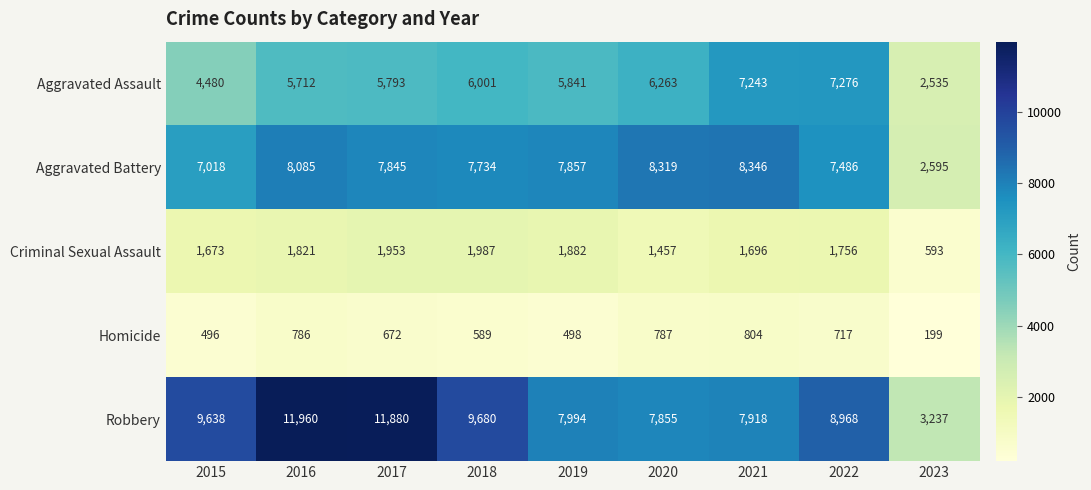

The value of Criminal Sexual Assault at 2015 is 2640. True or false?

False